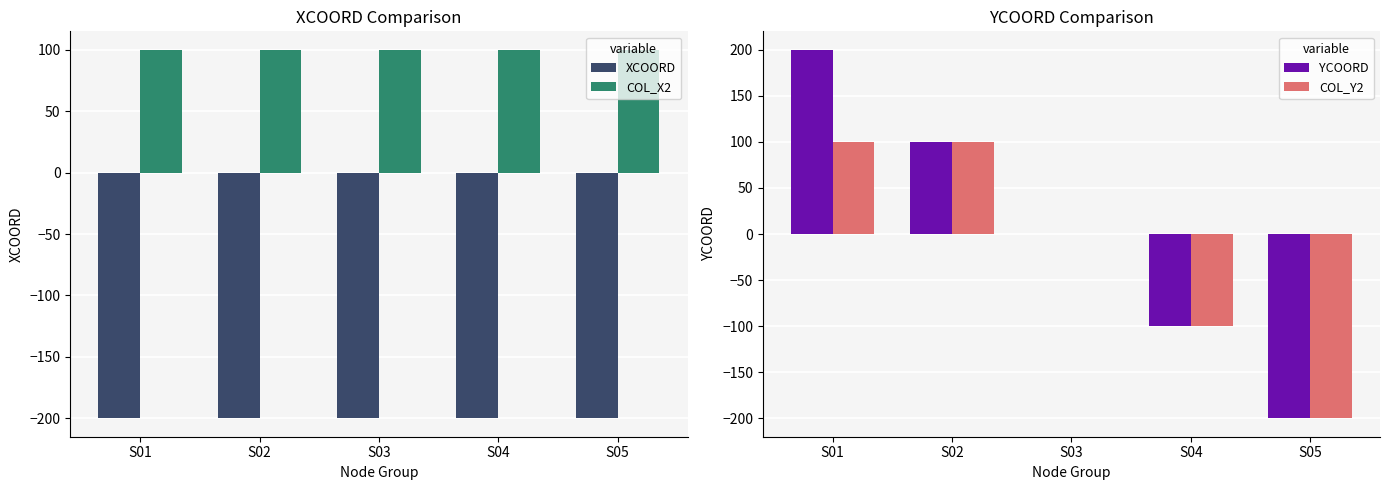

What is the total value across all series at S01?

200